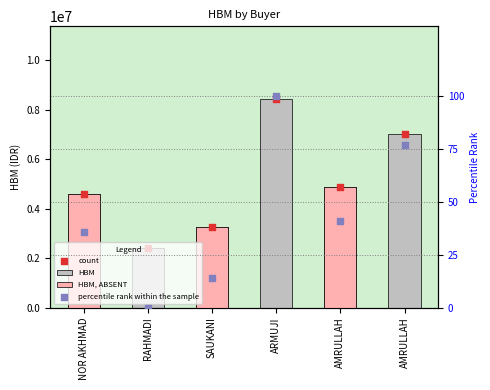

Is the value of count at RAHMADI greater than the value of percentile rank within the sample at SAUKANI?

Yes